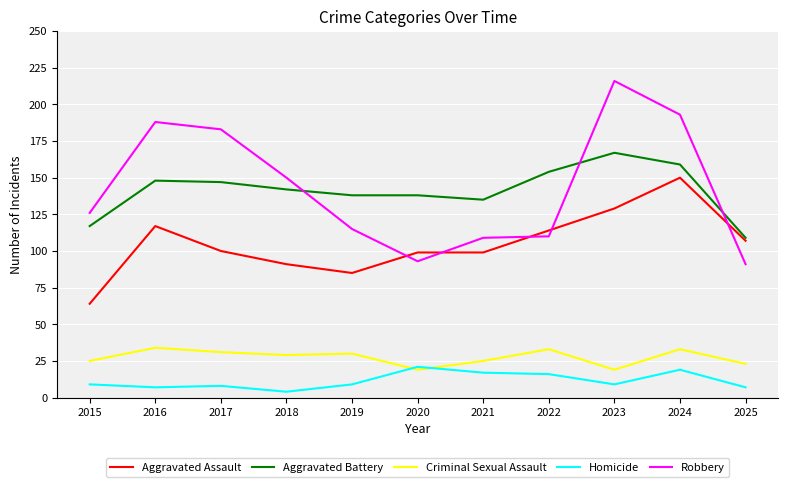

At 2025, list the series in order from smallest to largest.

Homicide, Criminal Sexual Assault, Robbery, Aggravated Assault, Aggravated Battery